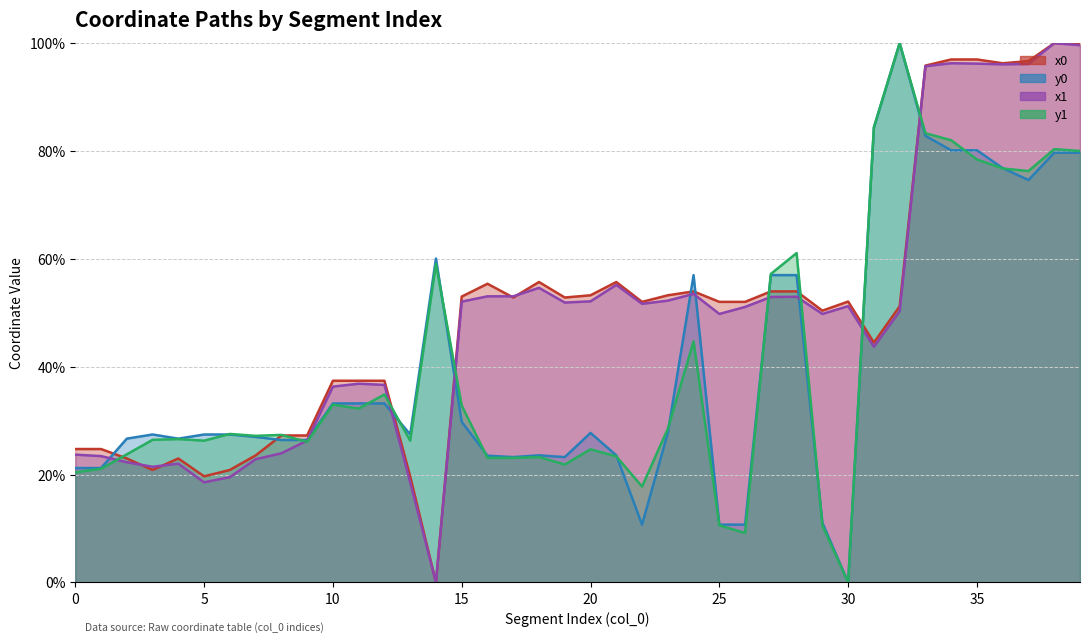

At which label does y0 reach its peak?

32